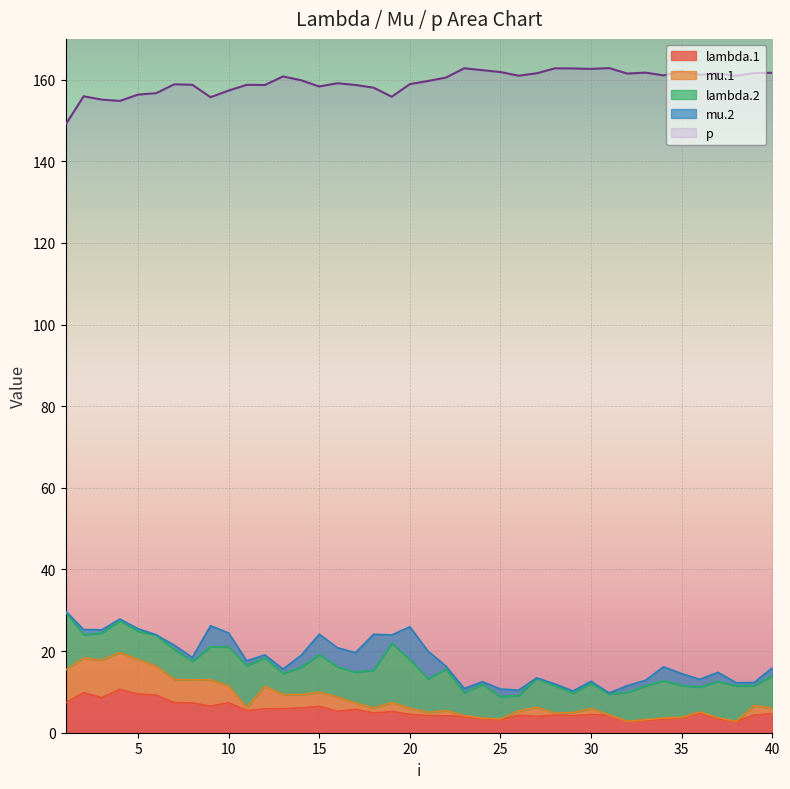

What is the total value across all series at 23?

171.0